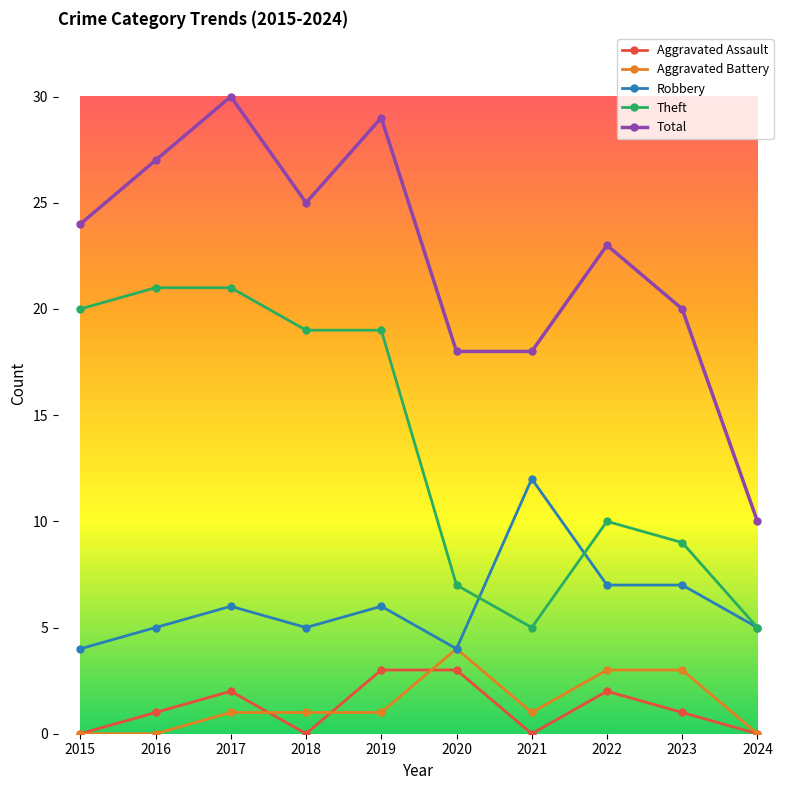

What is the average value of the Robbery series?

6